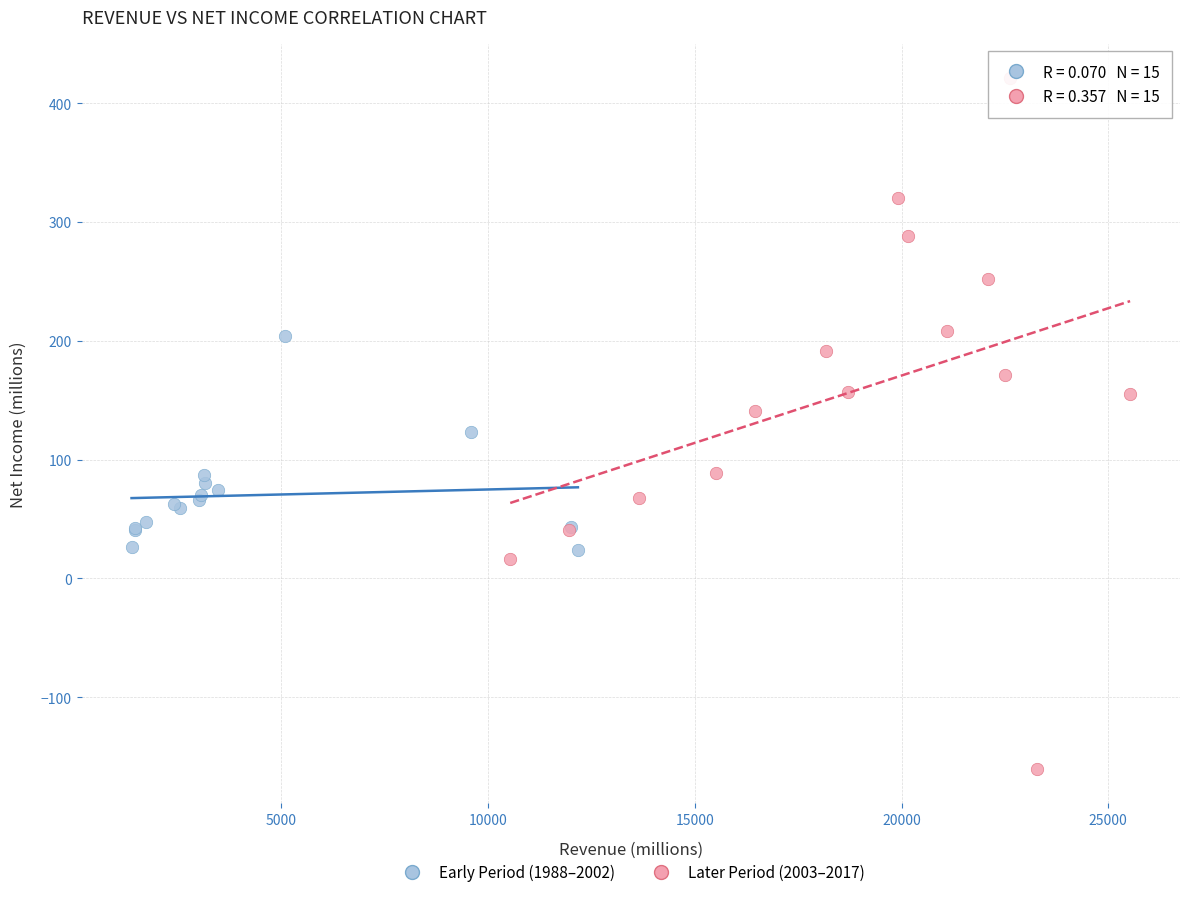

Which series has the largest Y range (max minus min)?

Later Period (2003–2017)